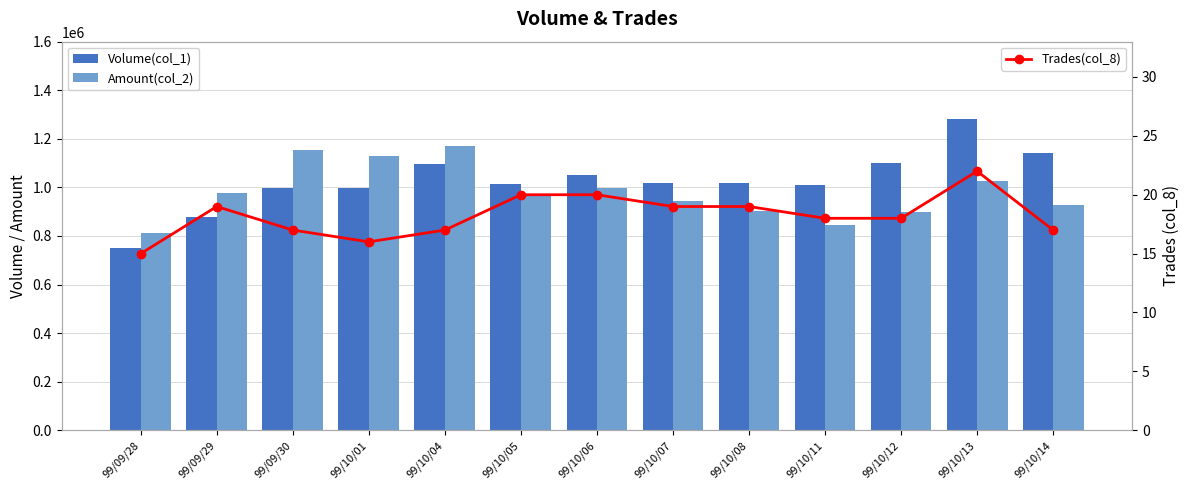

What position from the left is 99/10/13?

12